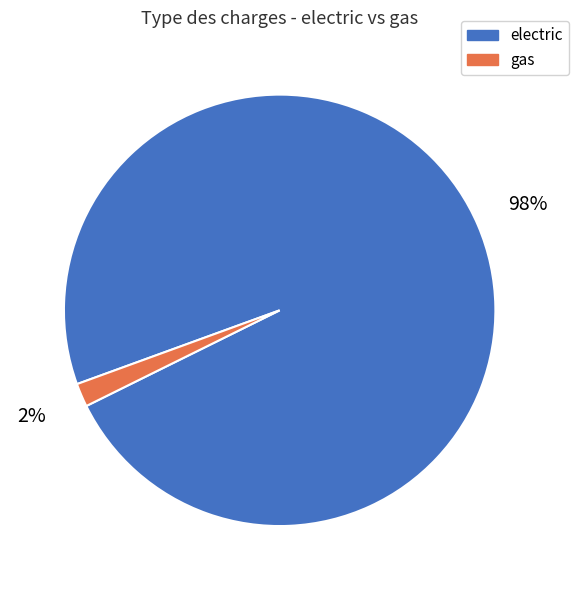

To the nearest percent, what percentage of the pie is electric?

98%